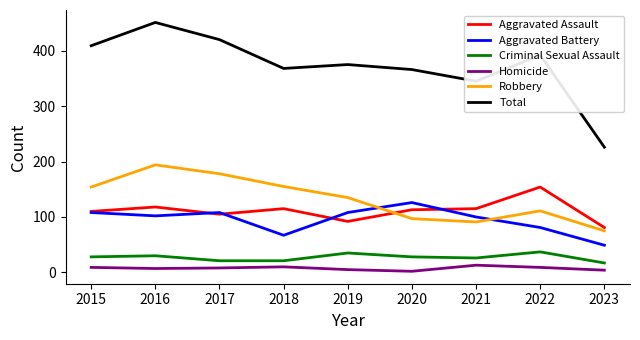

Which series ends up on top after the final intersection of Aggravated Assault and Aggravated Battery?

Aggravated Assault